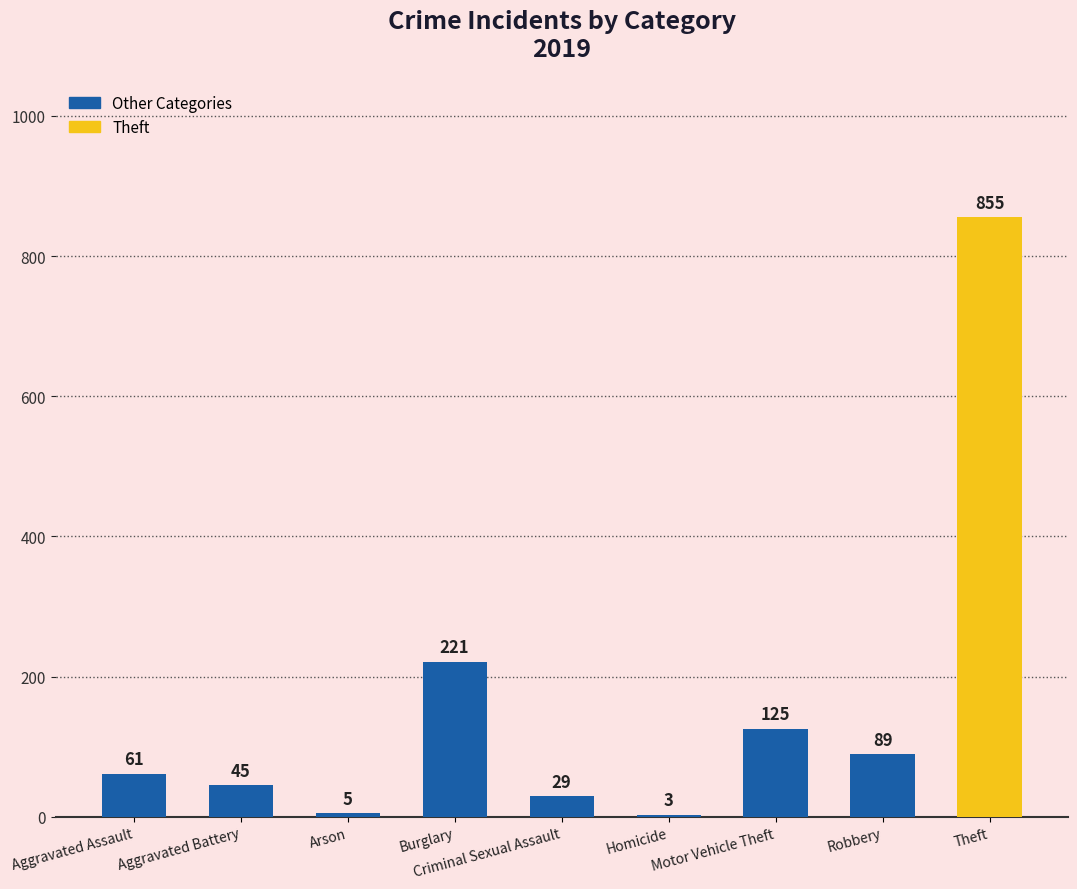

What is the sum of all values?

1433